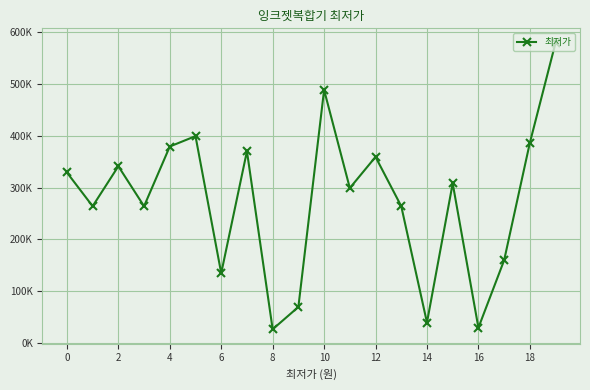

What is the value of the 9th point from the left?

27000